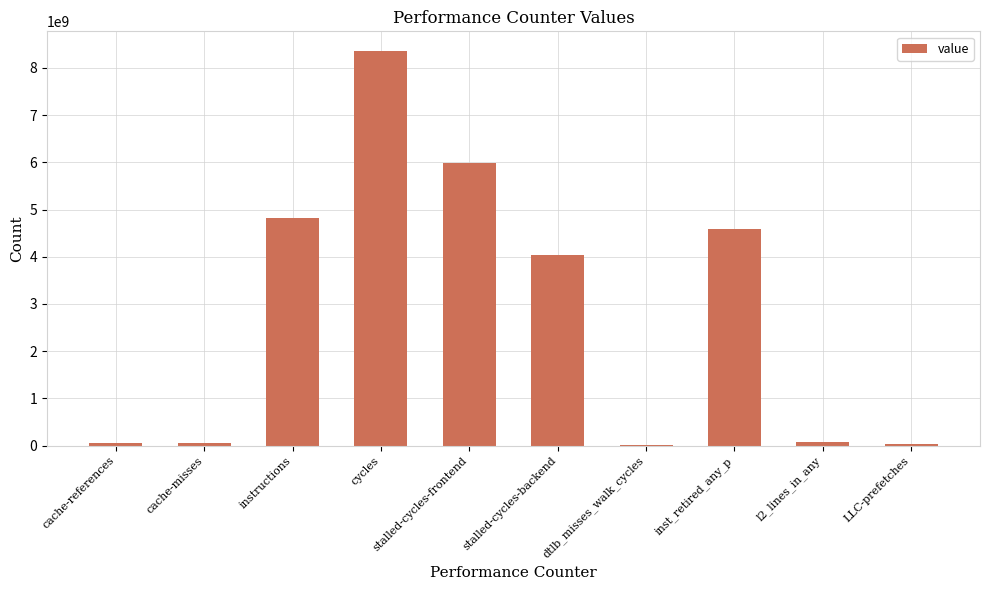

What is the approximate value at inst_retired_any_p?

4580581702